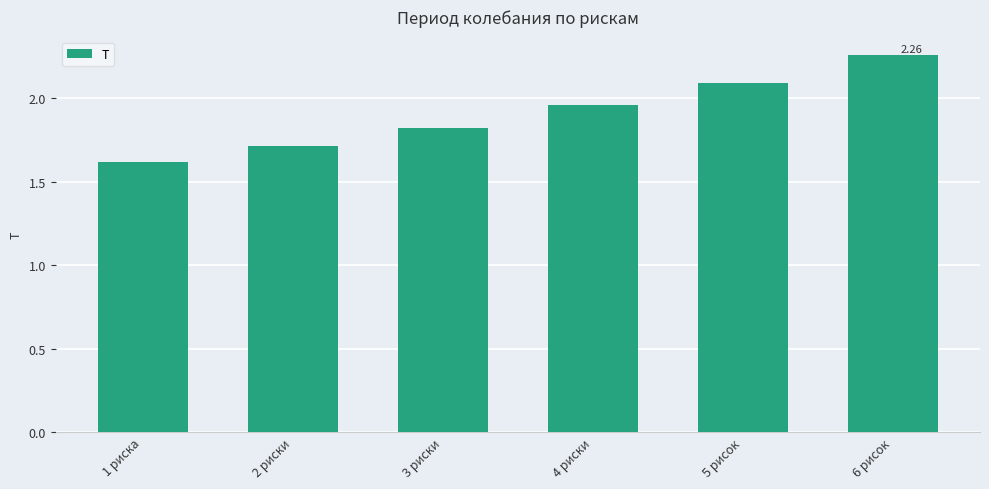

Which label corresponds to the largest value in the chart?

6 рисок